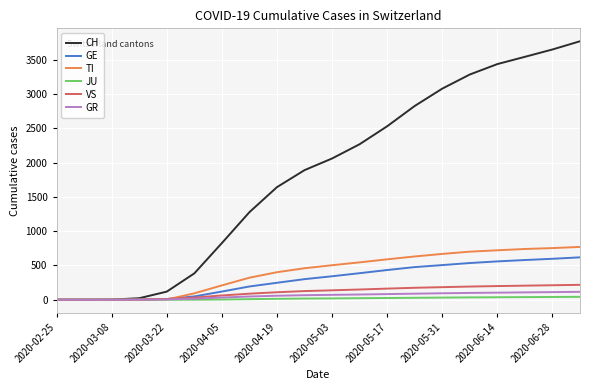

Which series has the widest spread of values?

CH